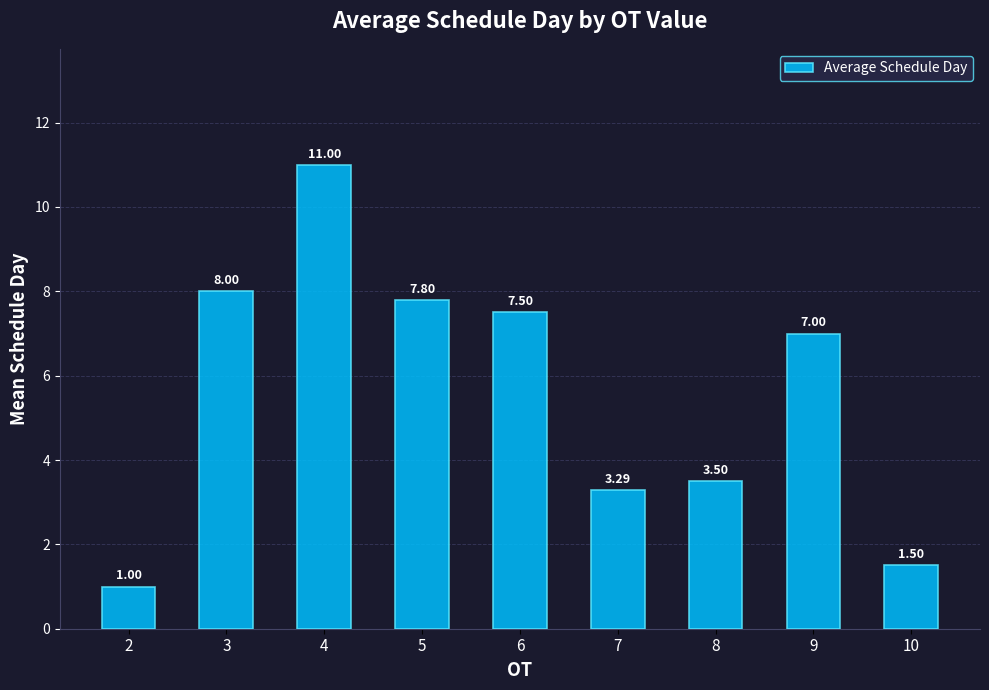

What is the change in value from 8 to 9?

+3.5